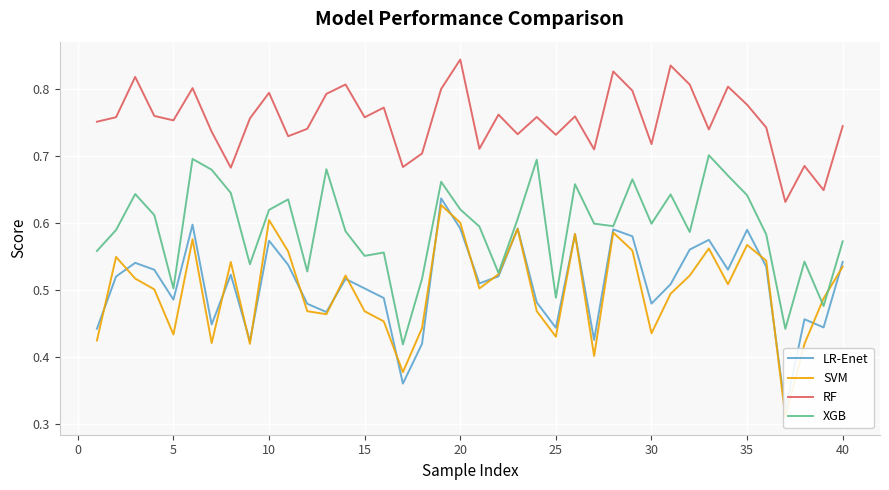

True or false: RF and XGB intersect in this chart.

False